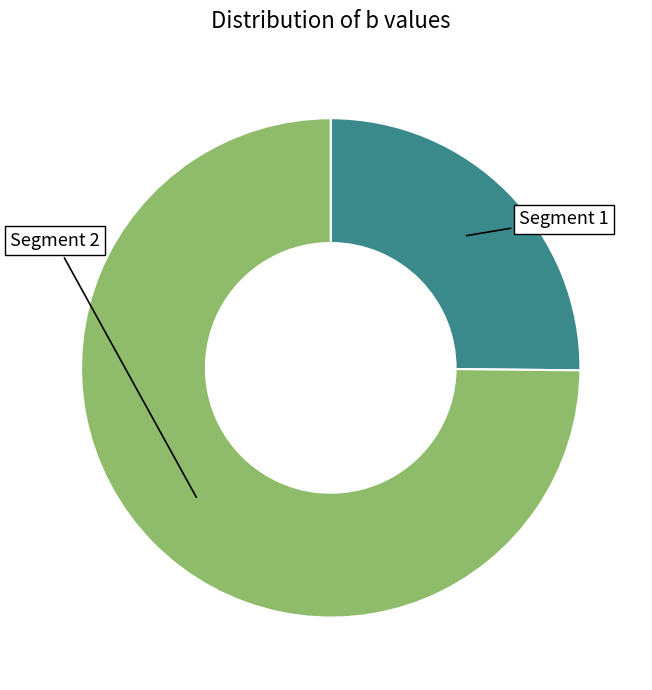

Which category has the biggest portion of the pie?

Segment 2